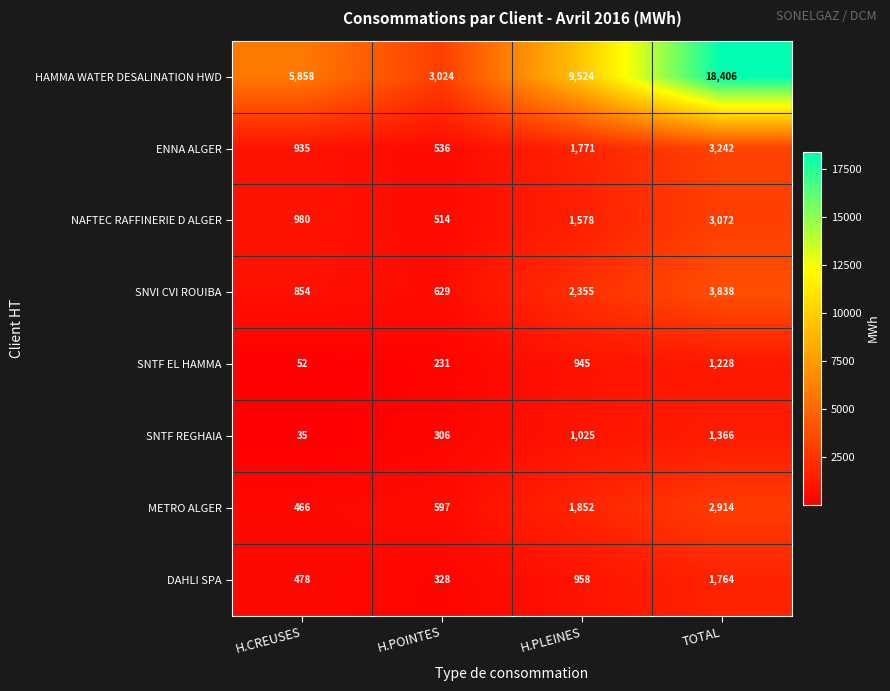

What is the spread (max minus min) of values at H.POINTES?

2793